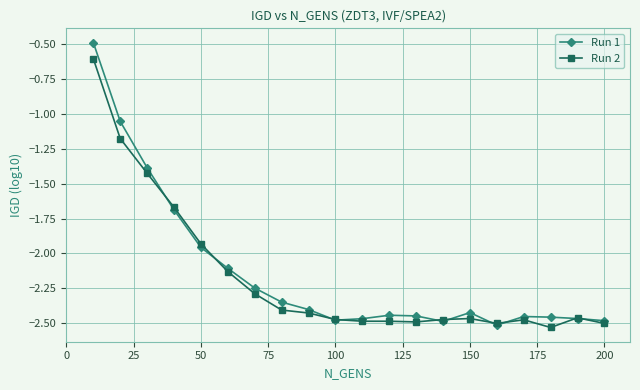

How many data points in Run 2 are above -2?

5